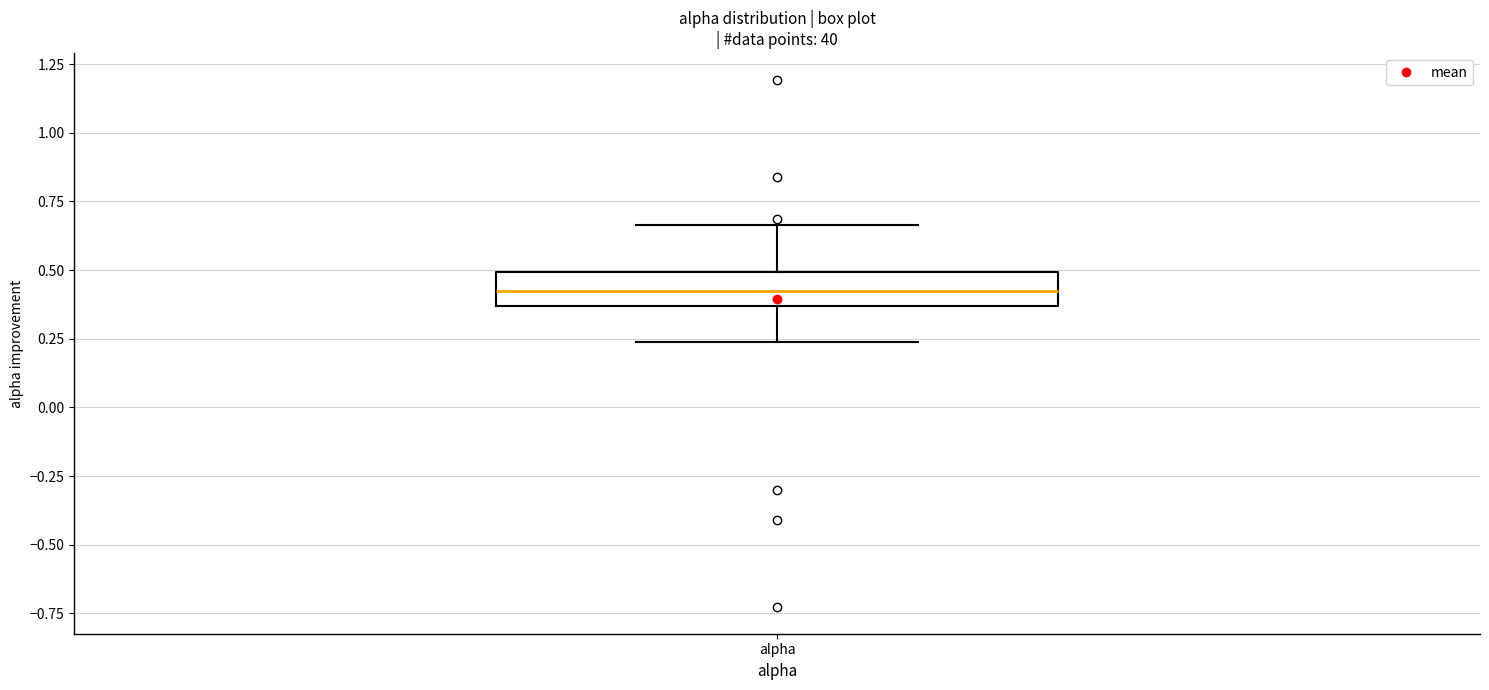

Transcribe this box plot: give where the median line is, the range the box spans, and where the two whiskers end, as read against the y-axis. The values are not printed on the chart, so give them approximately, as read against the axis.

median 0.40, box 0.35 to 0.50, whiskers 0.25 to 0.65